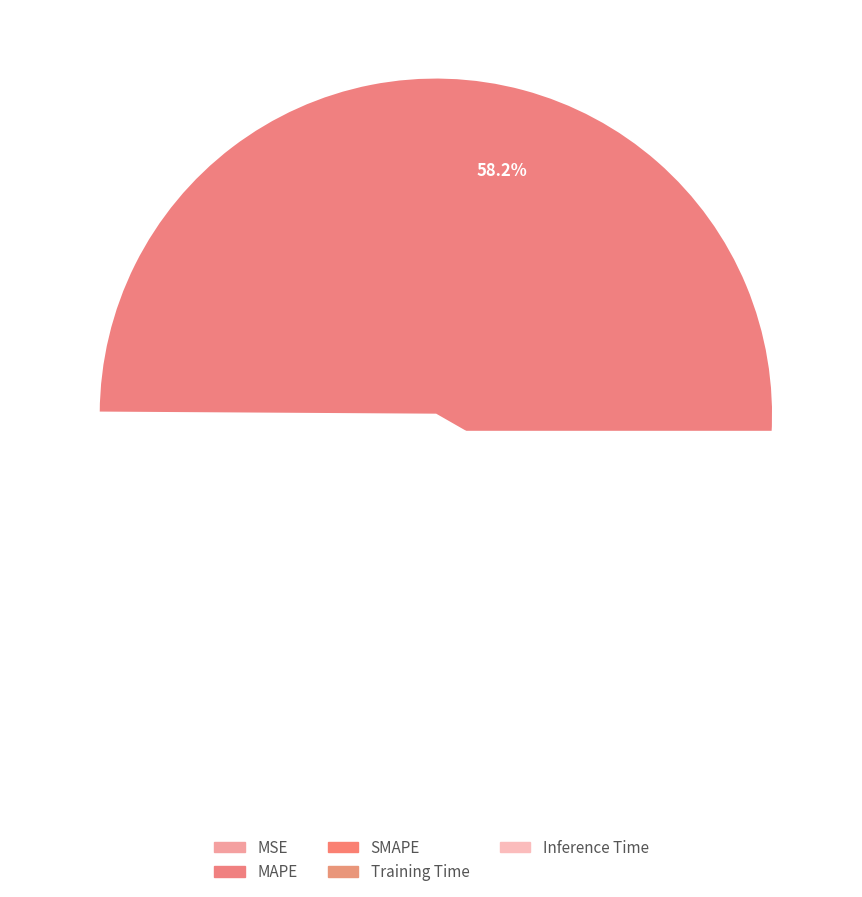

Count the number of slices in the pie.

5